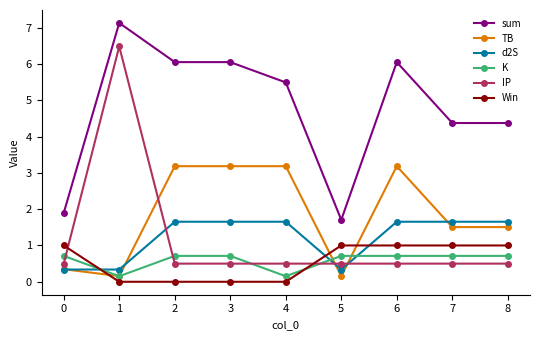

Is the value of sum at 3 greater than the value of TB at 6?

Yes